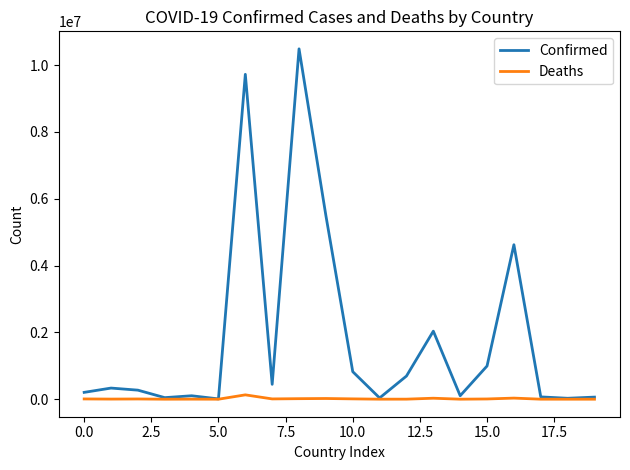

Which series has the widest spread of values?

Confirmed